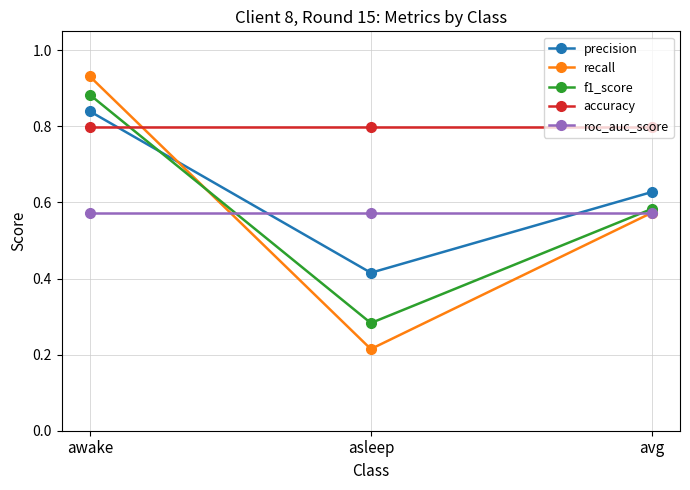

The accuracy series shows 0.8 at avg. True or false?

True